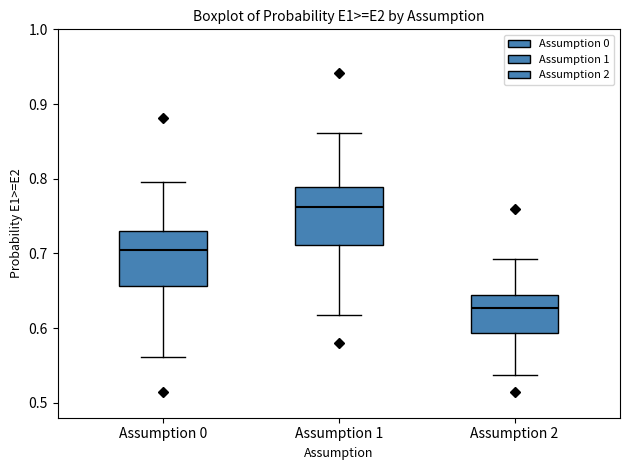

Reading left to right, transcribe this box plot: for each box, give where its median line is, the range the box spans, and where its two whiskers end, as read against the y-axis. The values are not printed on the chart, so give them approximately, as read against the axis.

Assumption 0: median 0.70, box 0.66 to 0.73, whiskers 0.56 to 0.80
Assumption 1: median 0.76, box 0.71 to 0.79, whiskers 0.62 to 0.86
Assumption 2: median 0.63, box 0.59 to 0.64, whiskers 0.54 to 0.69